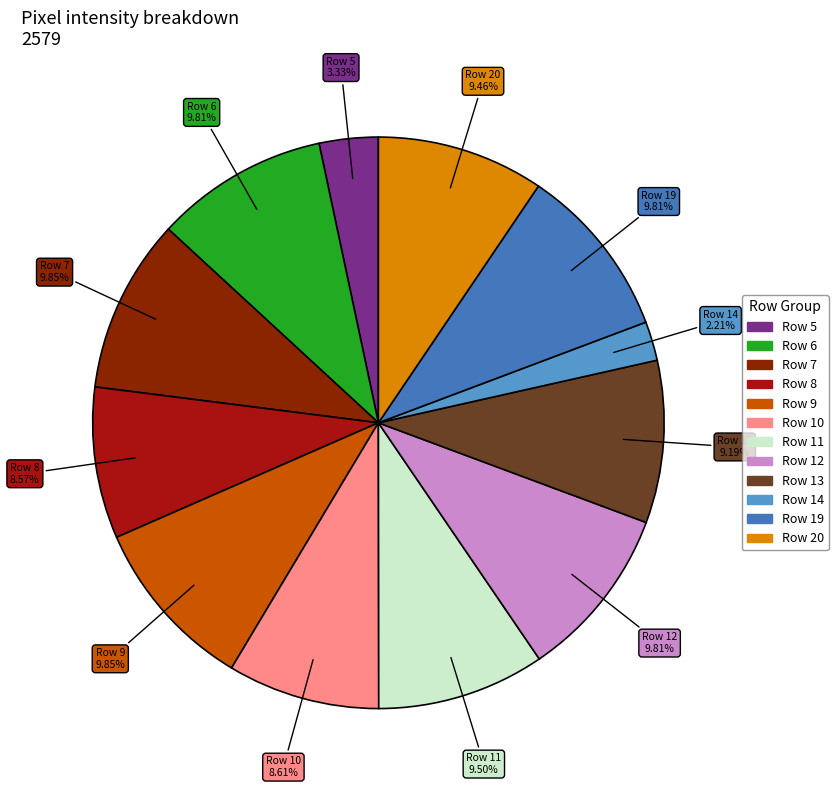

Does Row 10 represent more than half of the total?

No